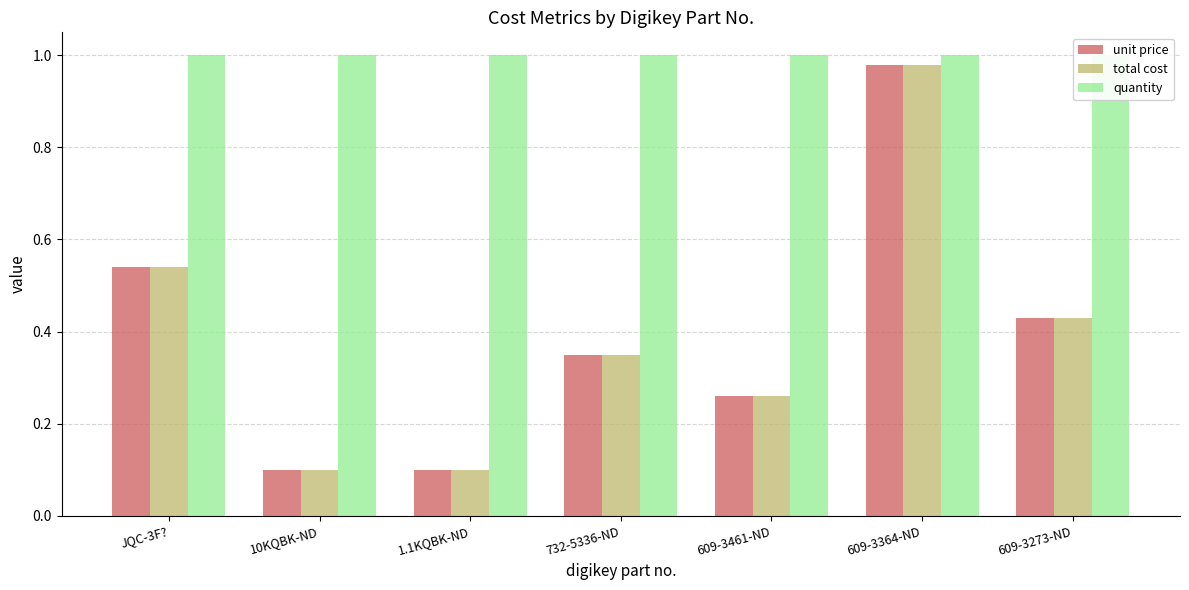

Between 10KQBK-ND and 1.1KQBK-ND, which series saw the biggest shift?

unit price